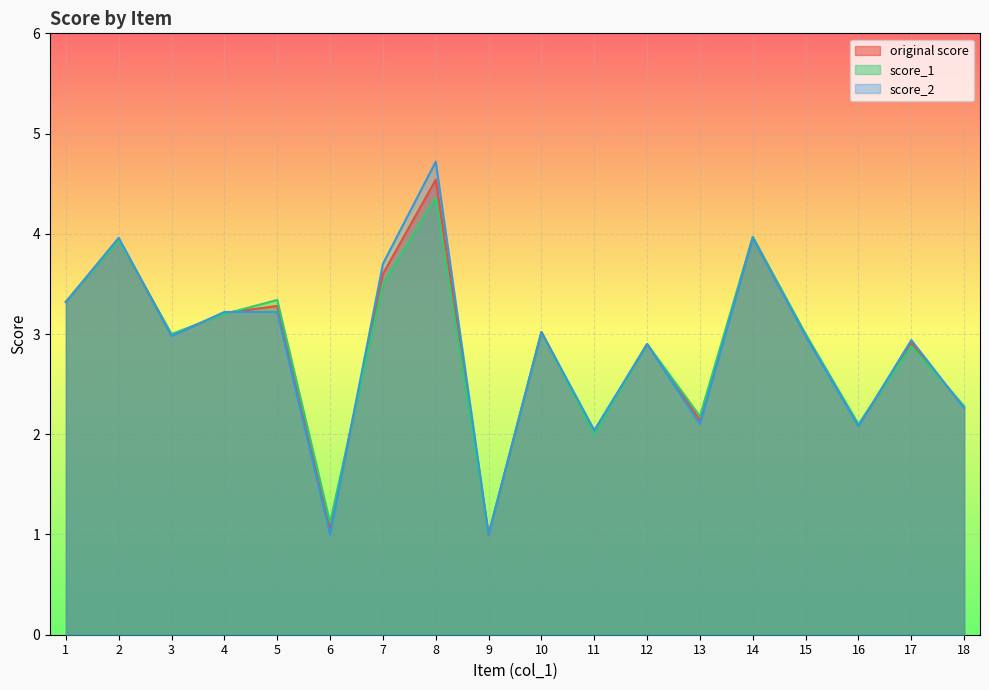

What is the total value across all series at 2?

11.8